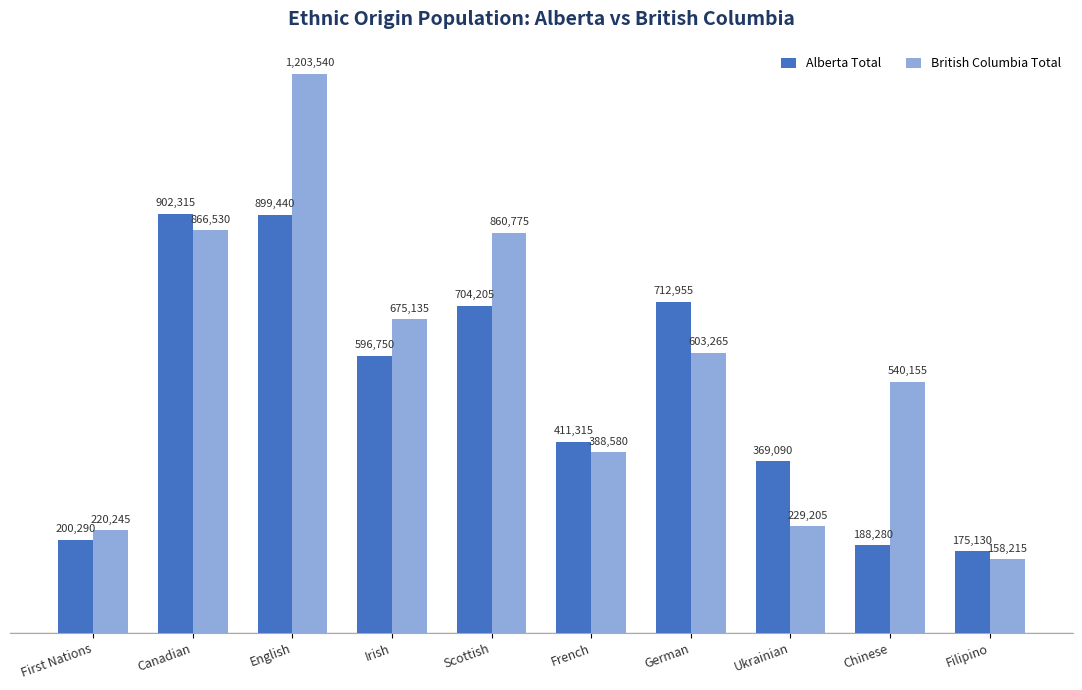

What position from the right is English?

8